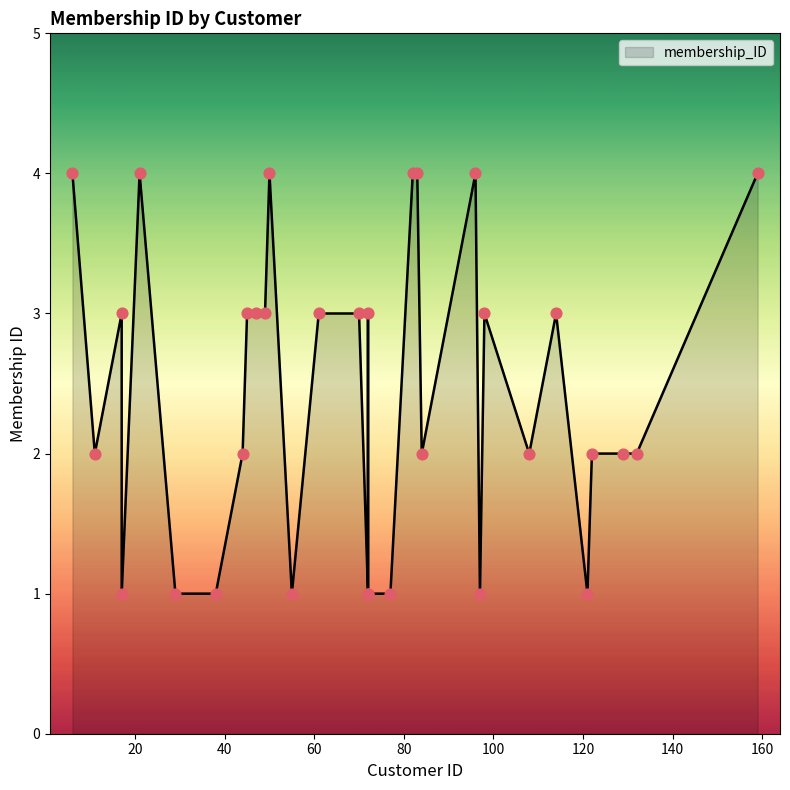

Approximately how many times larger is the value at 82 compared to 132?

2.0